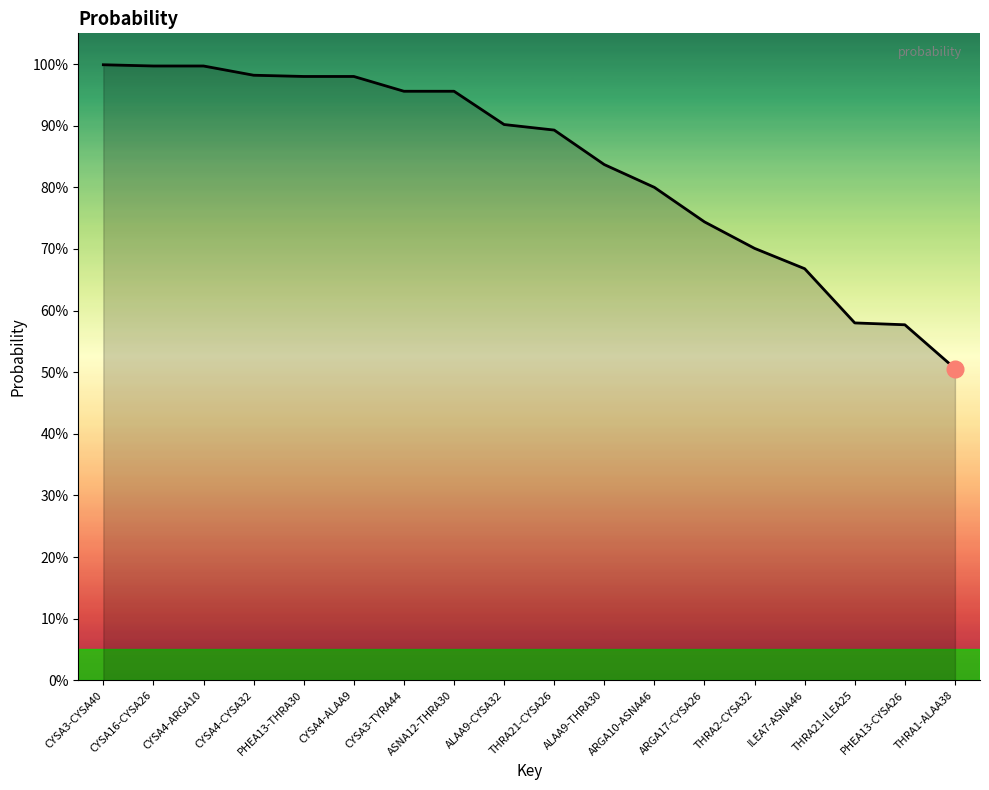

True or false: the data shows 1.0 at CYSA16-CYSA26.

True